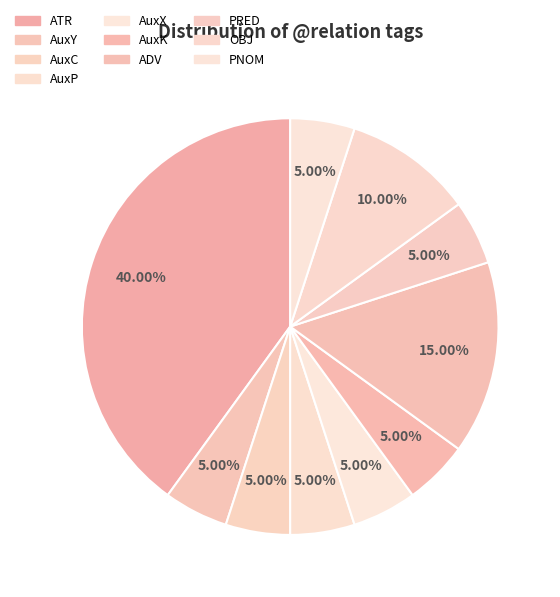

Rank the categories by value from highest to lowest.

ATR, ADV, OBJ, AuxY, AuxC, AuxP, AuxX, AuxK, PRED, PNOM